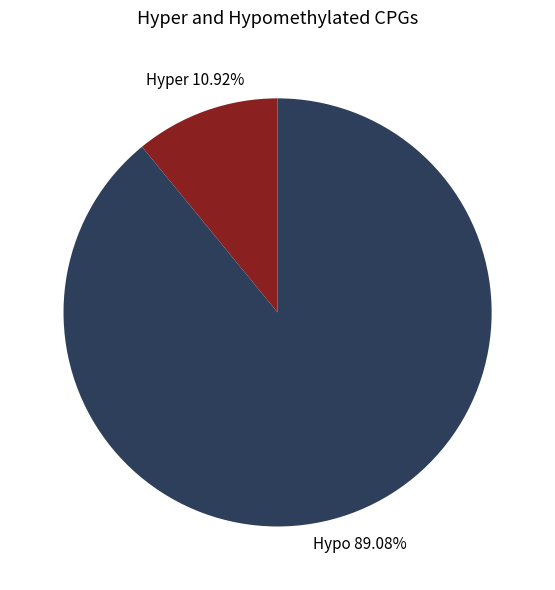

Does any single category account for the majority?

Yes